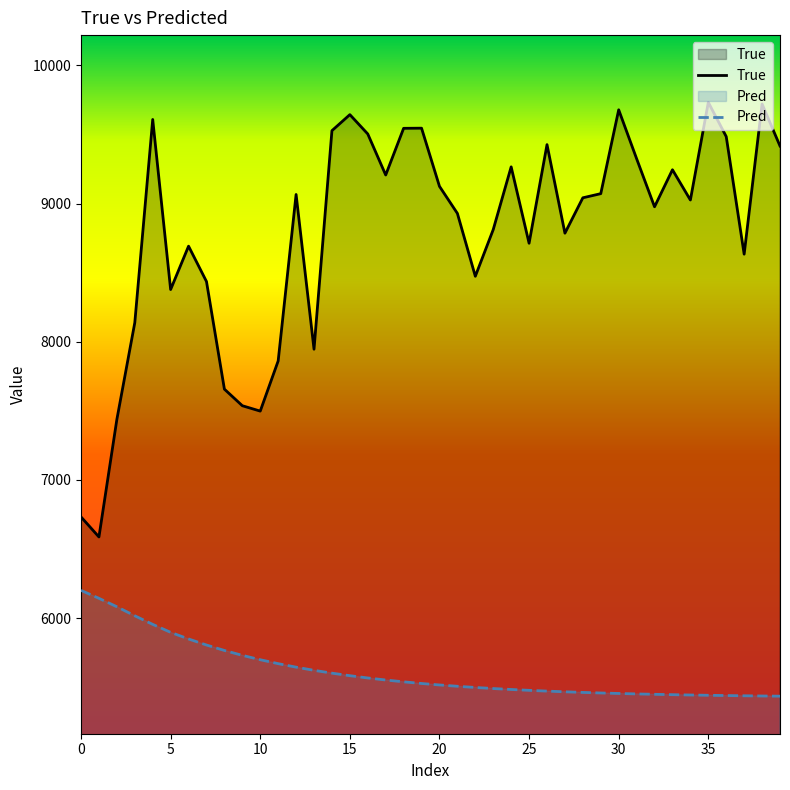

List the series in order of their peak value, lowest first.

Pred, True